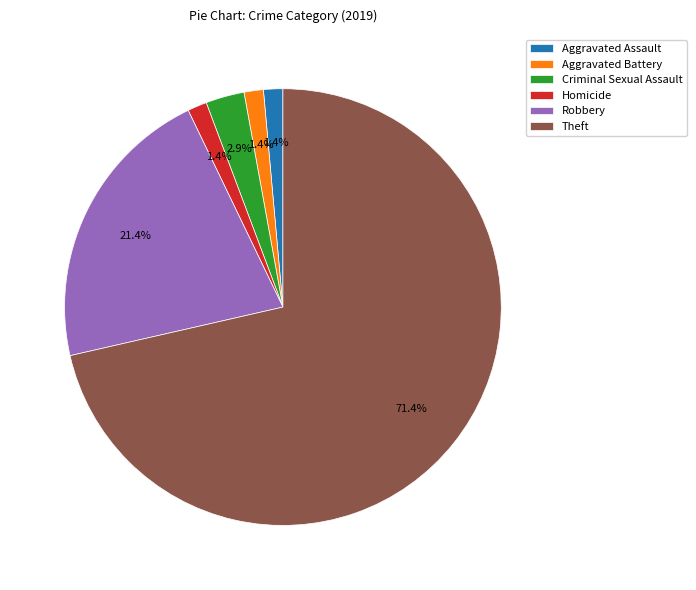

Do Criminal Sexual Assault and Aggravated Assault together represent more than half of the pie?

No